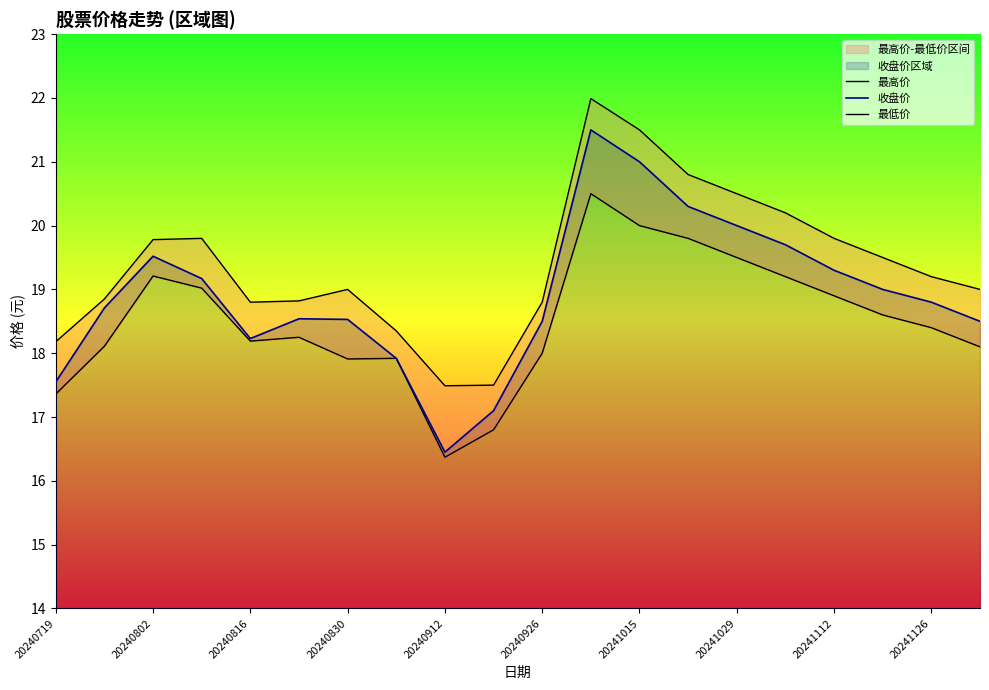

What is the sum of all 最高价 values?

387.9